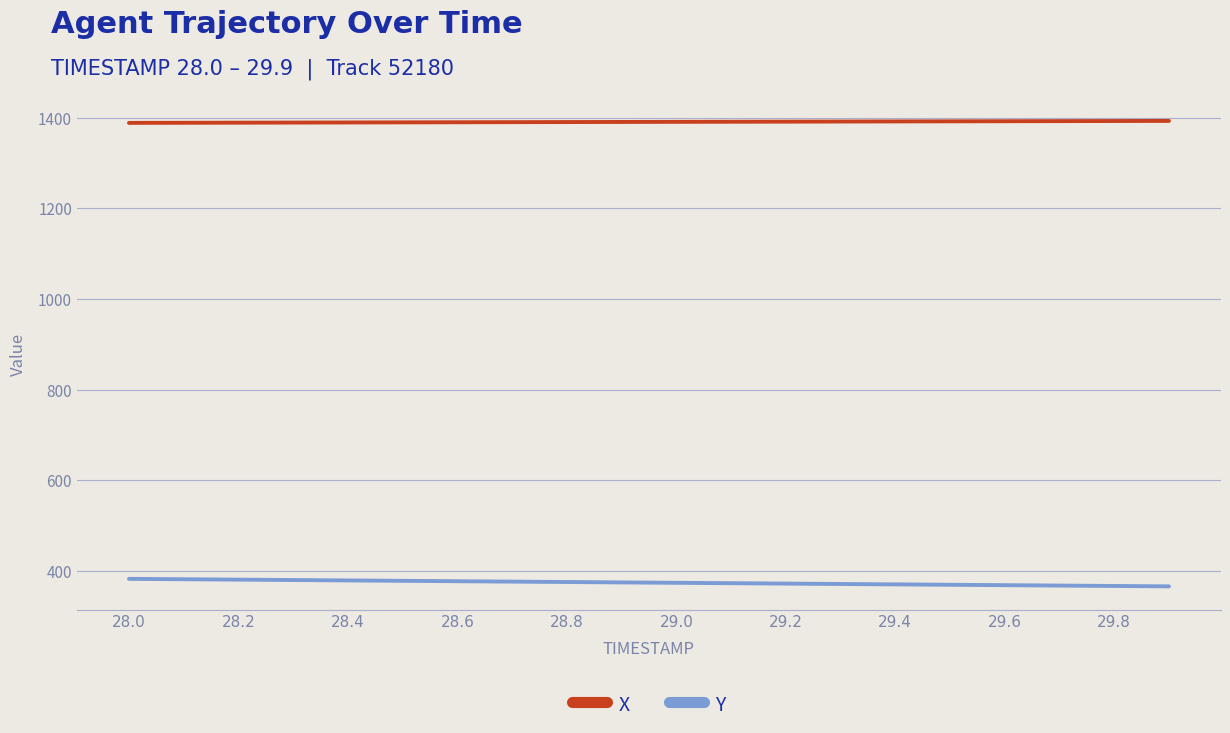

Which series has the largest total across all categories?

X